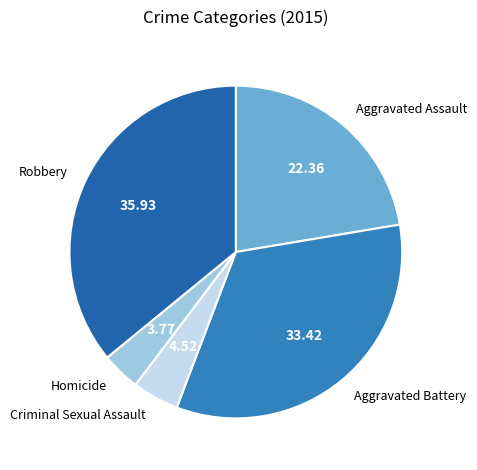

Between Homicide and Criminal Sexual Assault, which is larger?

Criminal Sexual Assault